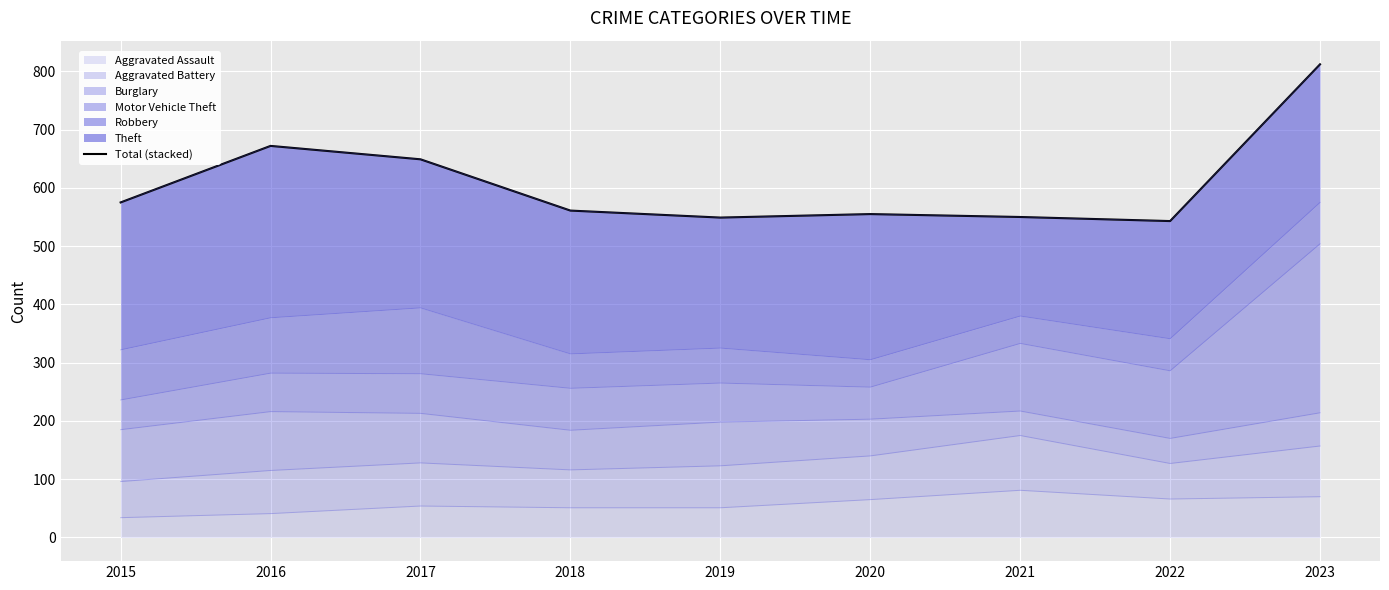

What is the sum of the values at 2022 and 2018?

1104